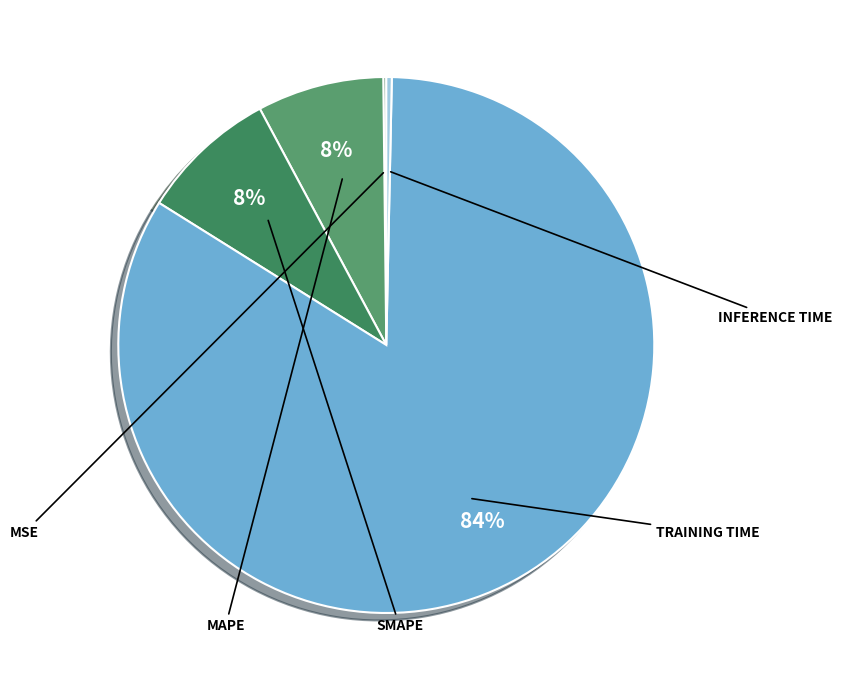

To the nearest percent, what is the average slice percentage?

20%